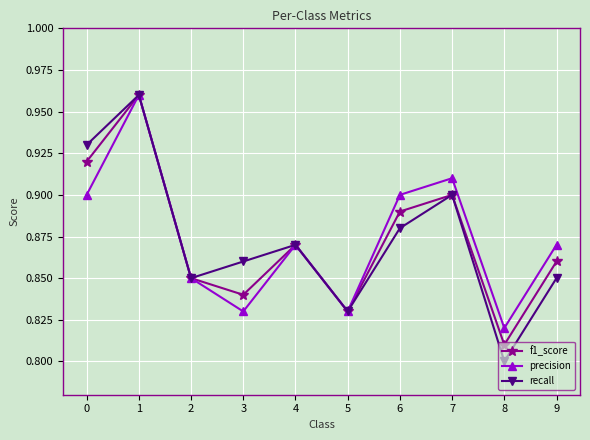

At how many categories does at least one series exceed 0?

10